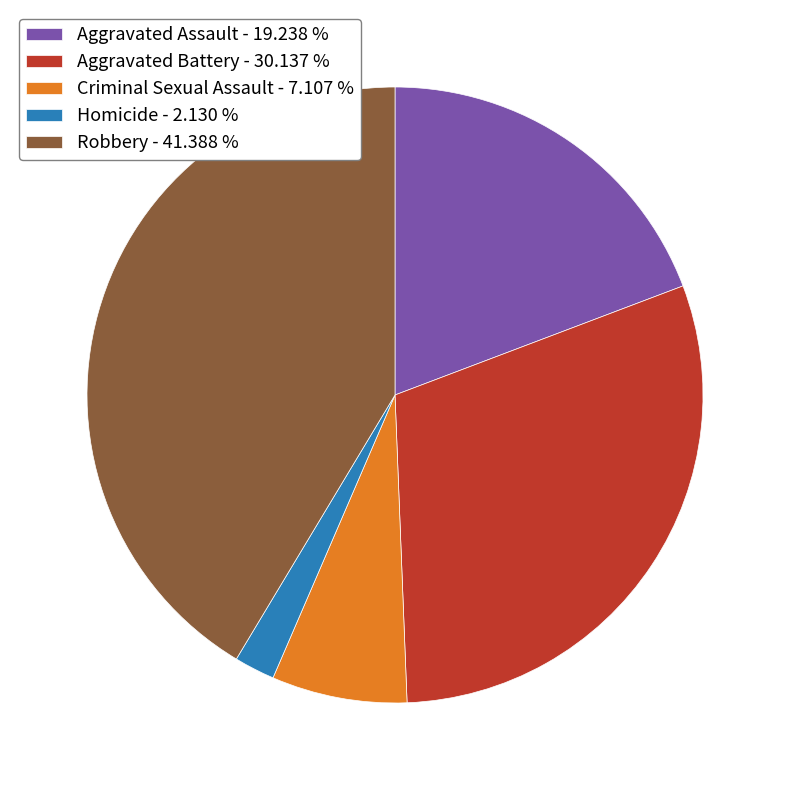

Does Robbery account for over 50% of the chart?

No